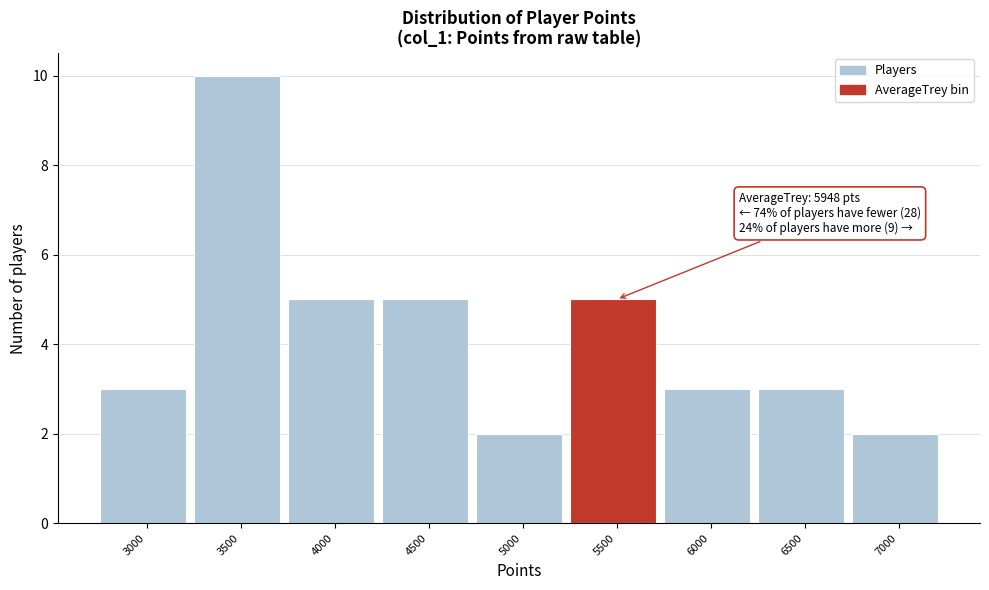

Reading left to right, transcribe all the data shown in this chart.

3	10	5	5	2	5	3	3	2